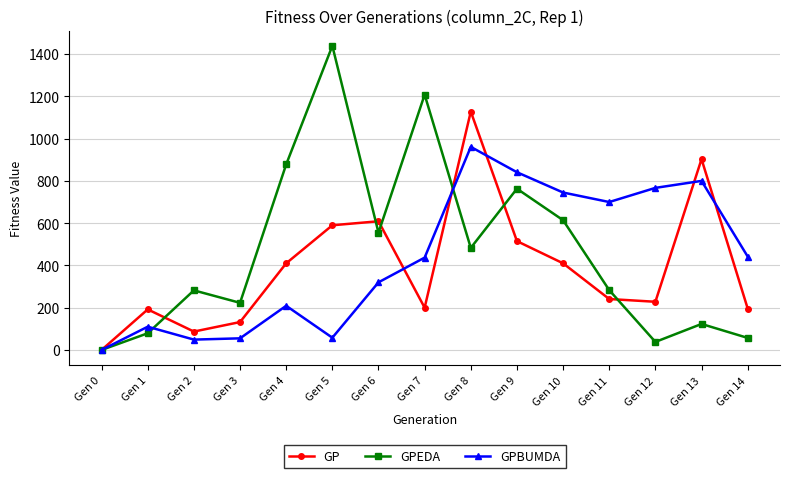

Which series has the widest spread of values?

GPEDA